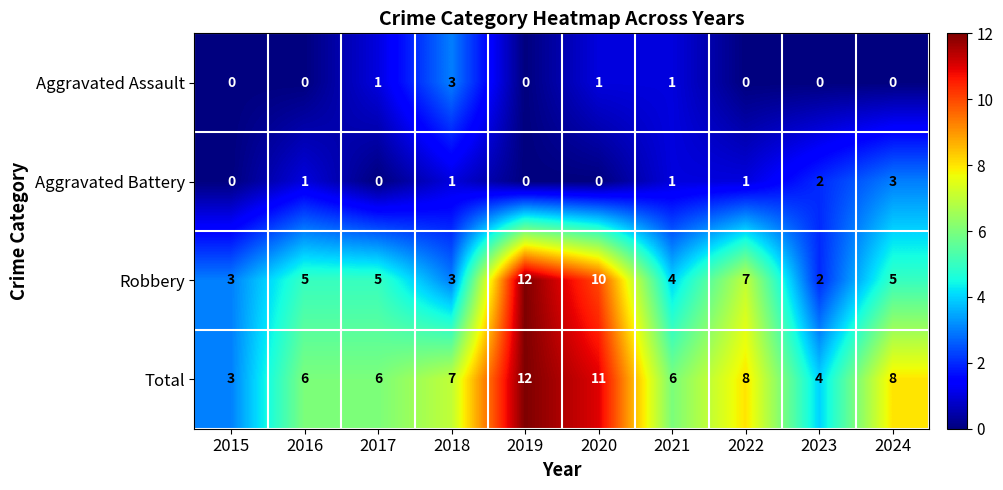

Which category has the highest value across all series?

2019